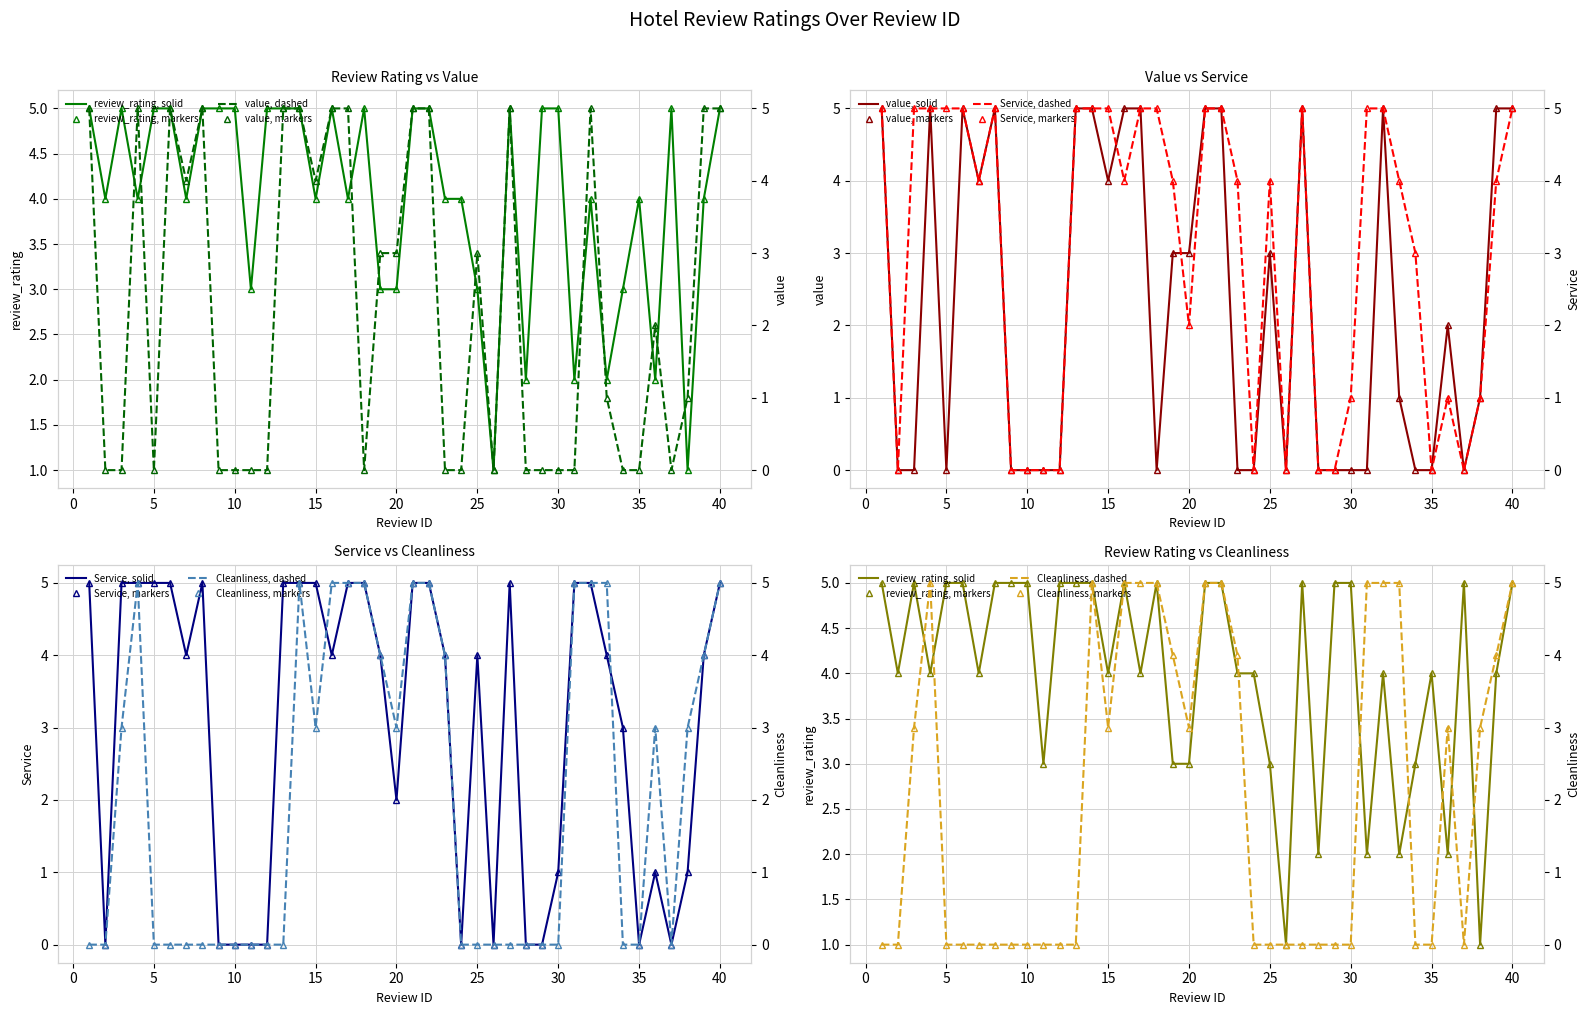

What are all the series names shown in the legend?

review_rating, value, Service, Cleanliness